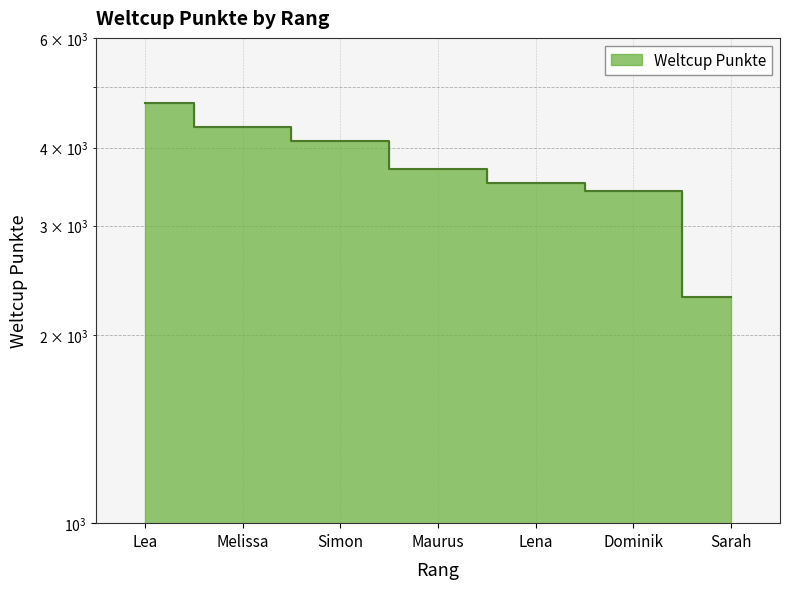

True or false: there are more than 2 points higher than both neighbors.

False